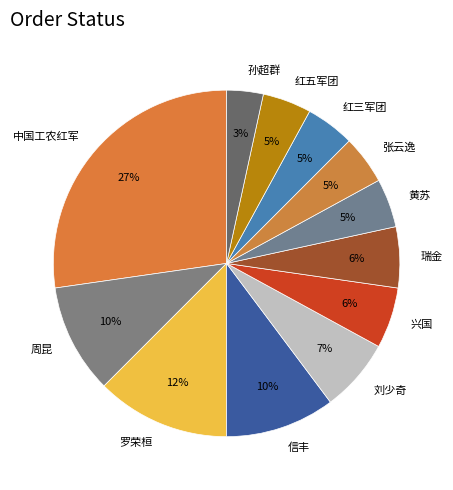

What percentage is the 周昆 slice, to the nearest percent?

10%